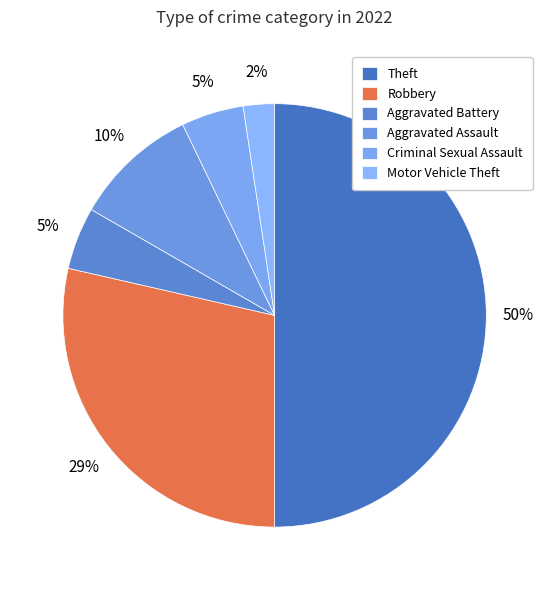

Count the number of slices in the pie.

6